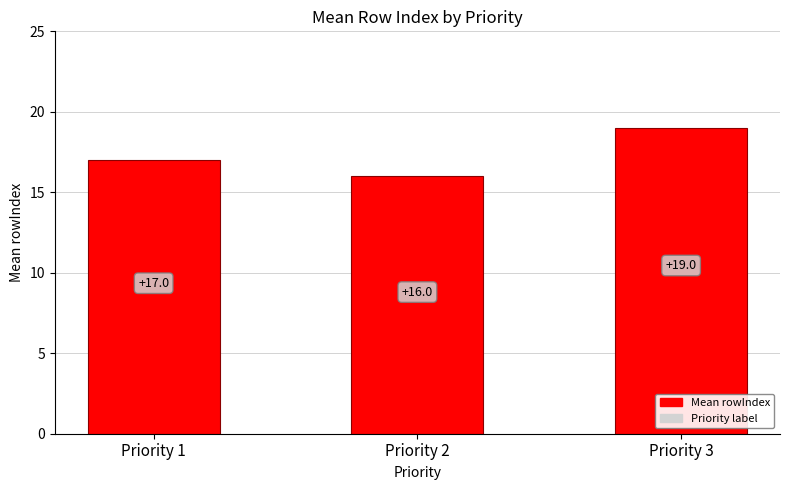

The chart shows a value of 19 at Priority 3. True or false?

True